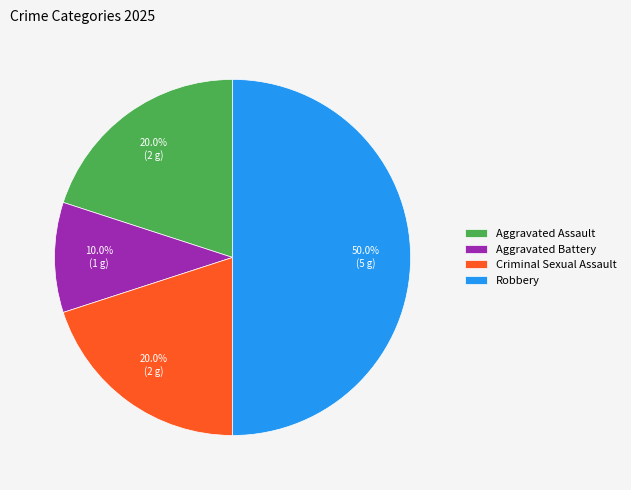

What is the largest slice in the pie chart?

Robbery